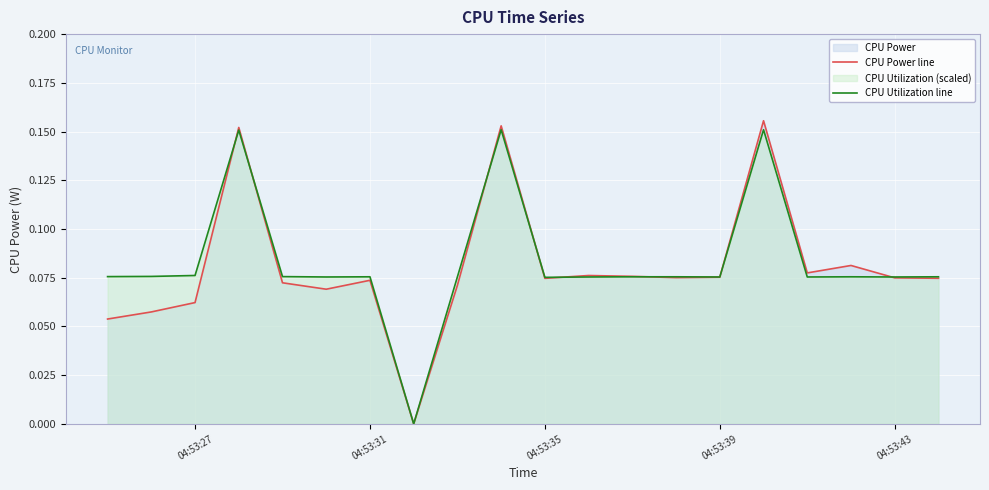

Which series ends up on top after the final intersection of CPU Power line and CPU Utilization line?

CPU Utilization line